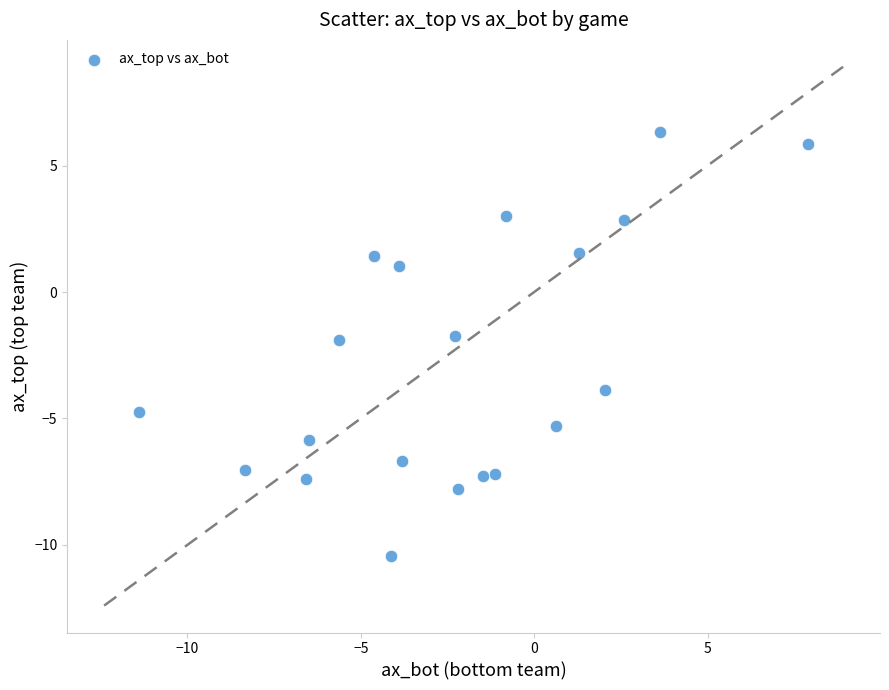

What is the range of Y values (max minus min)?

16.8